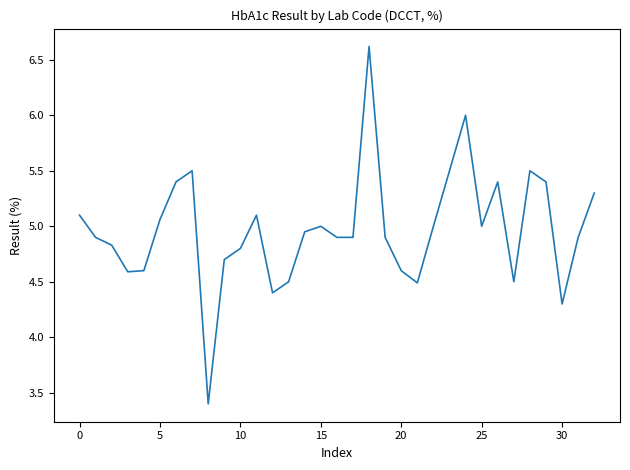

What is the difference between the maximum and minimum values?

3.2